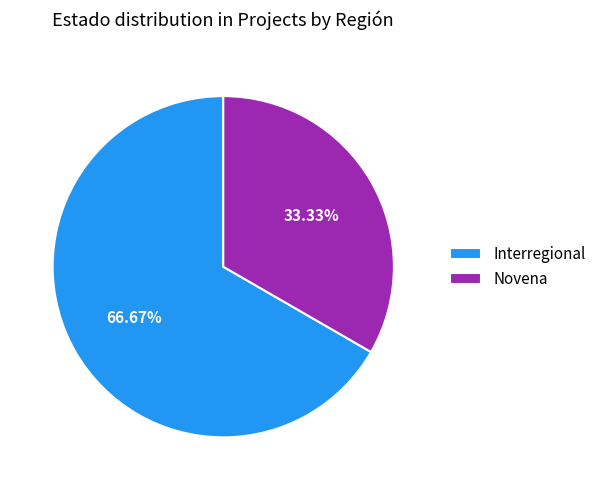

What is the smallest slice in the pie chart?

Novena